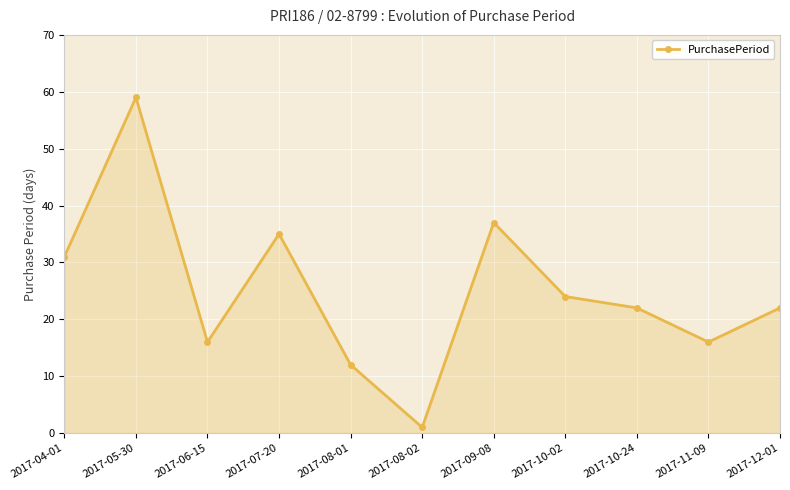

Read the value at 2017-06-15, to the nearest 10.

20